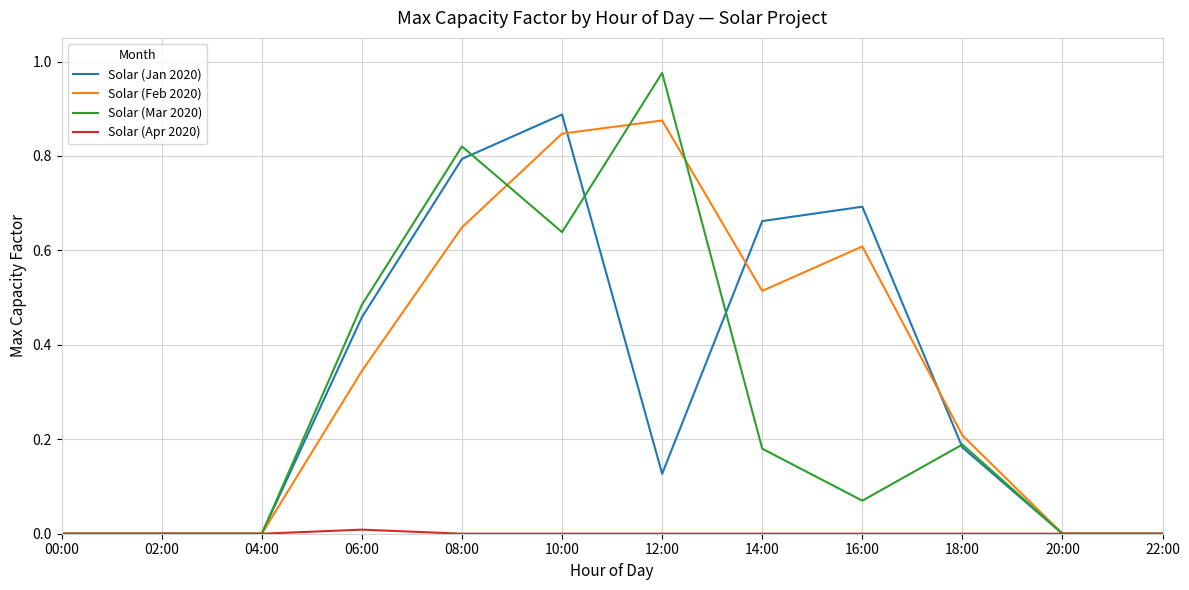

Is it true that Solar (Jan 2020) equals 0.7 at 14:00?

True